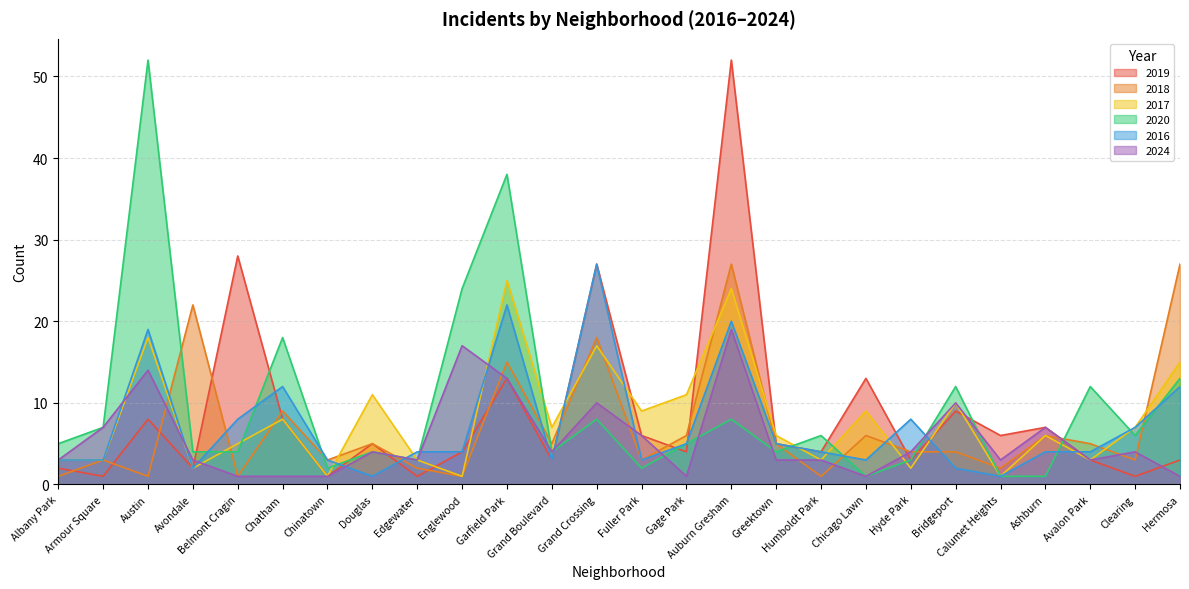

What is the label of the 4th point from the left?

Avondale